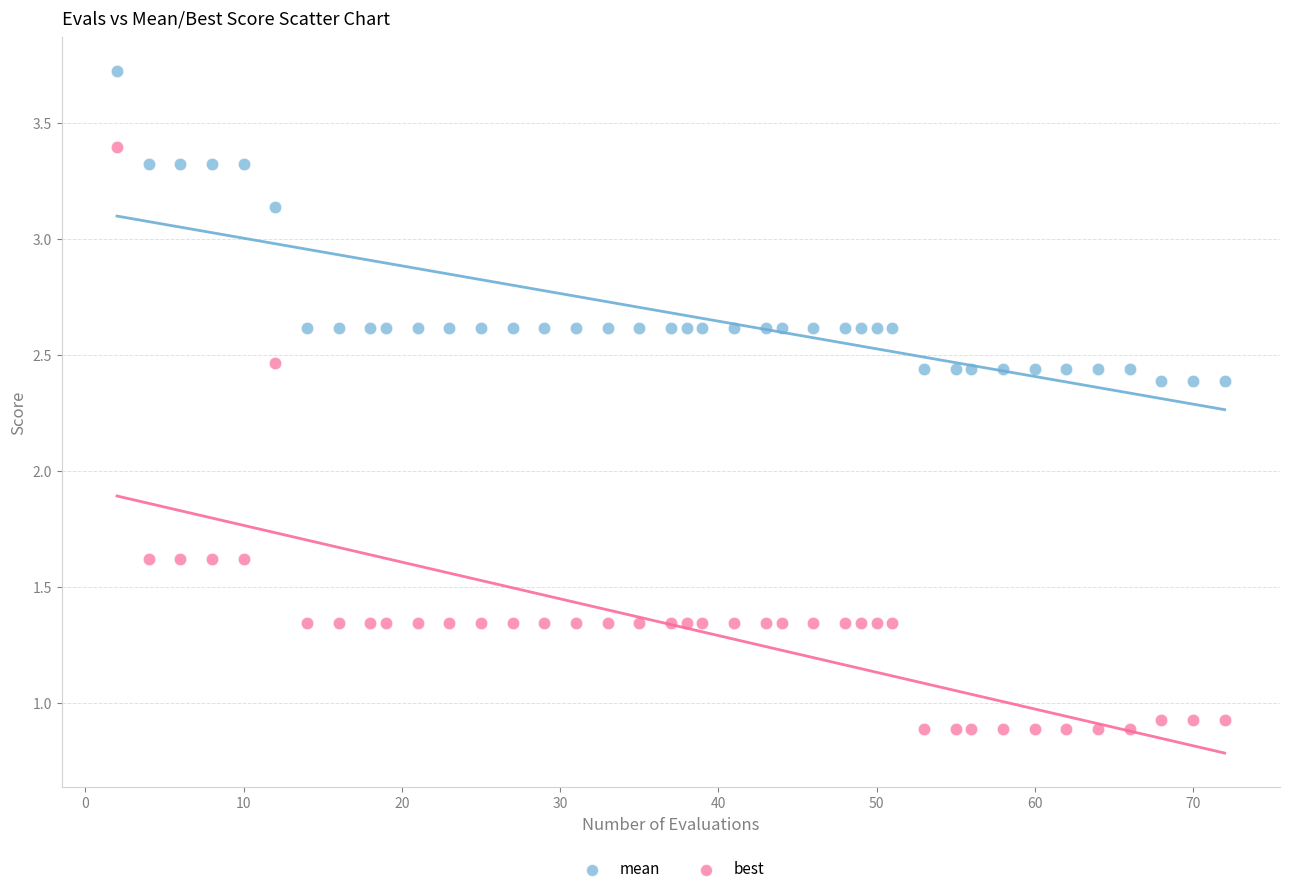

Which series has the widest spread of Y values?

best